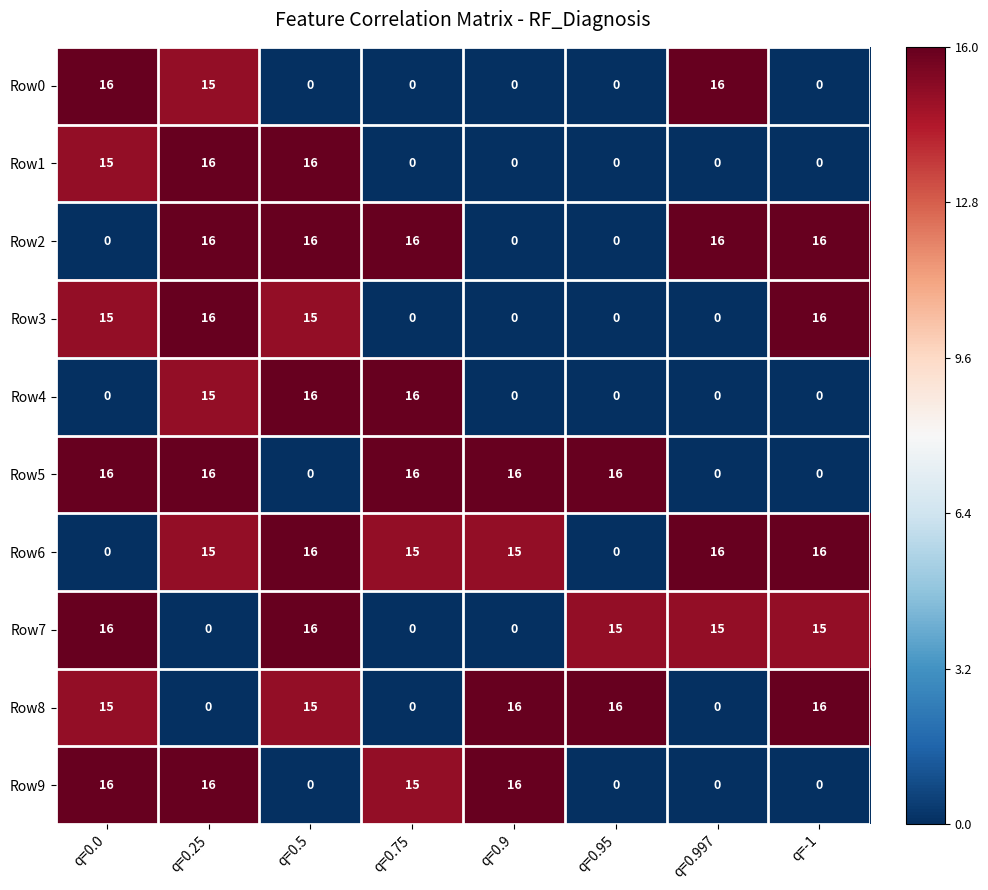

What is the sum of the Row8 values at q=0.95 and q=0.5?

31